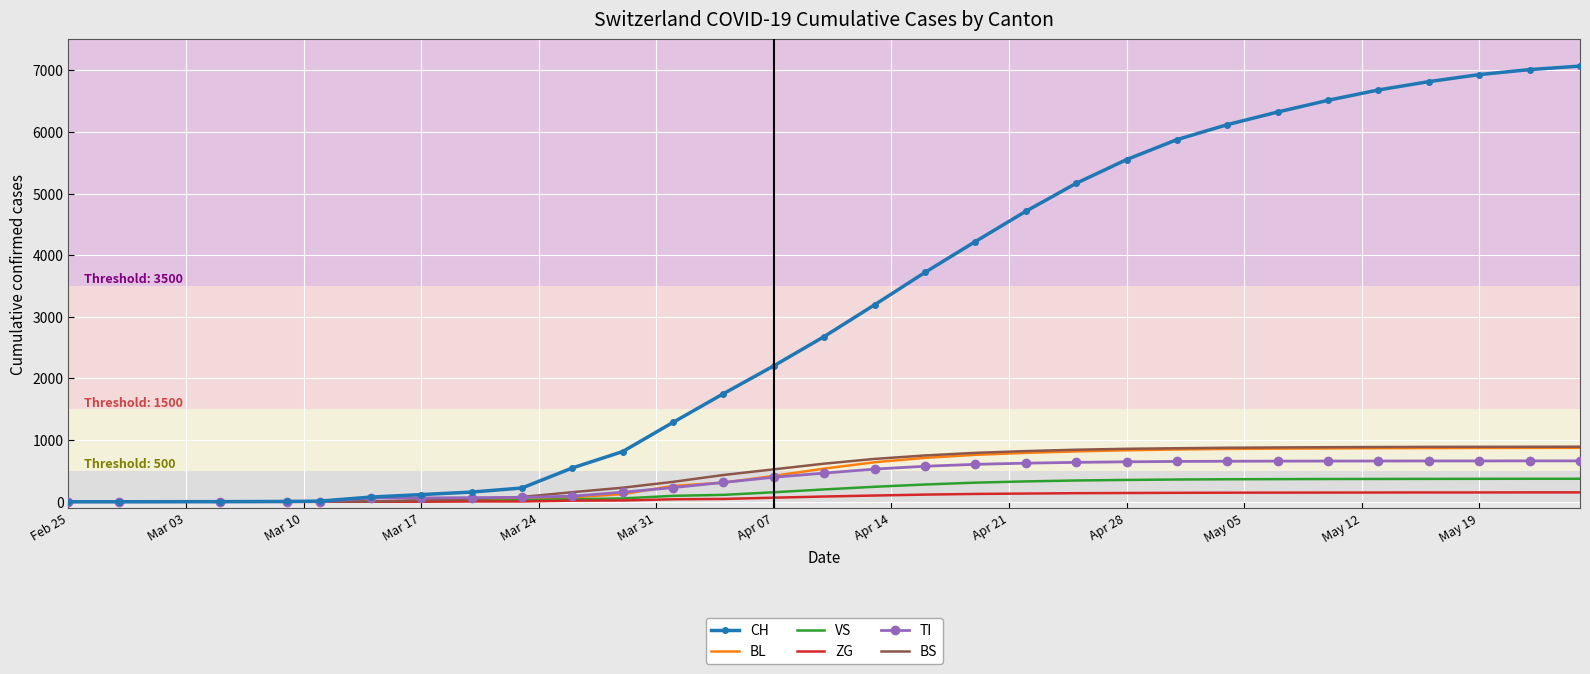

Which series has the widest spread of values?

CH